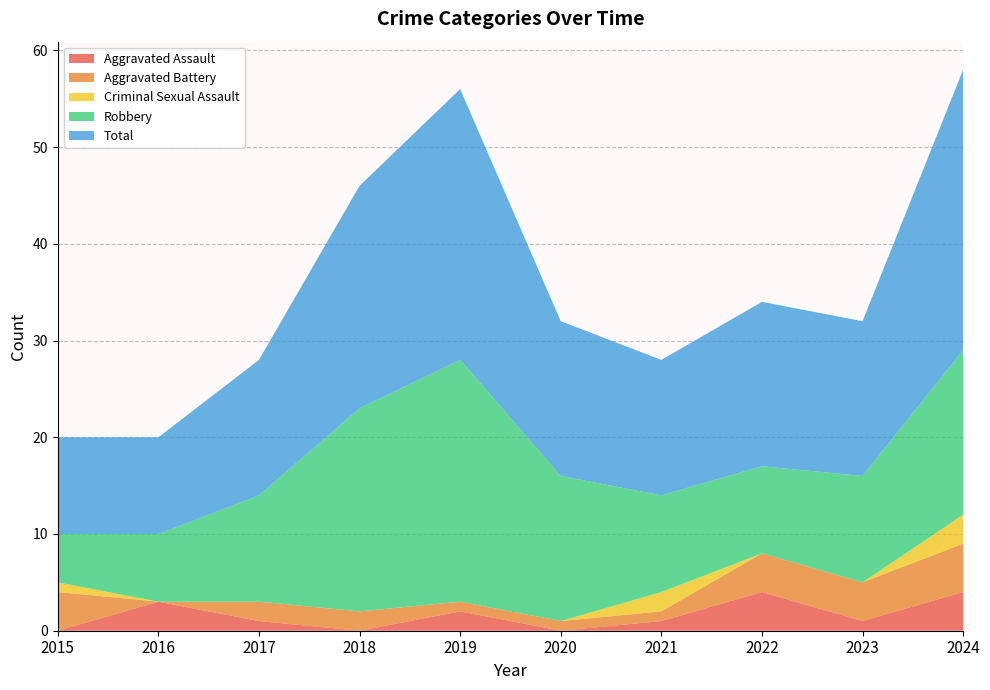

Reading left to right, transcribe all the data shown in this chart.

Aggravated Assault: 0	3	1	0	2	0	1	4	1	4
Aggravated Battery: 4	0	2	2	1	1	1	4	4	5
Criminal Sexual Assault: 1	0	0	0	0	0	2	0	0	3
Robbery: 5	7	11	21	25	15	10	9	11	17
Total: 10	10	14	23	28	16	14	17	16	29